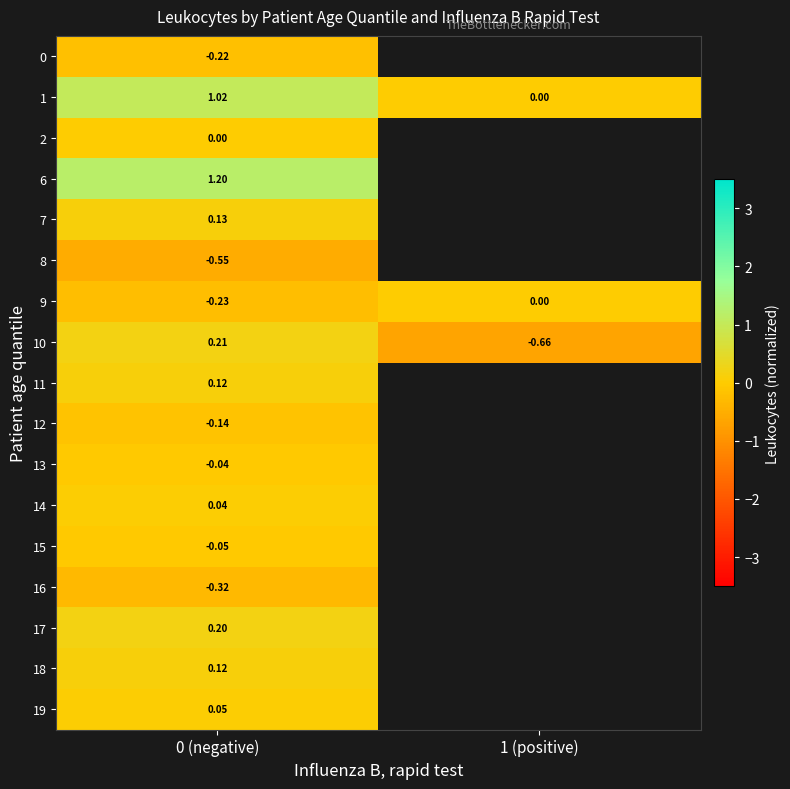

At how many categories does at least one series exceed 0?

1